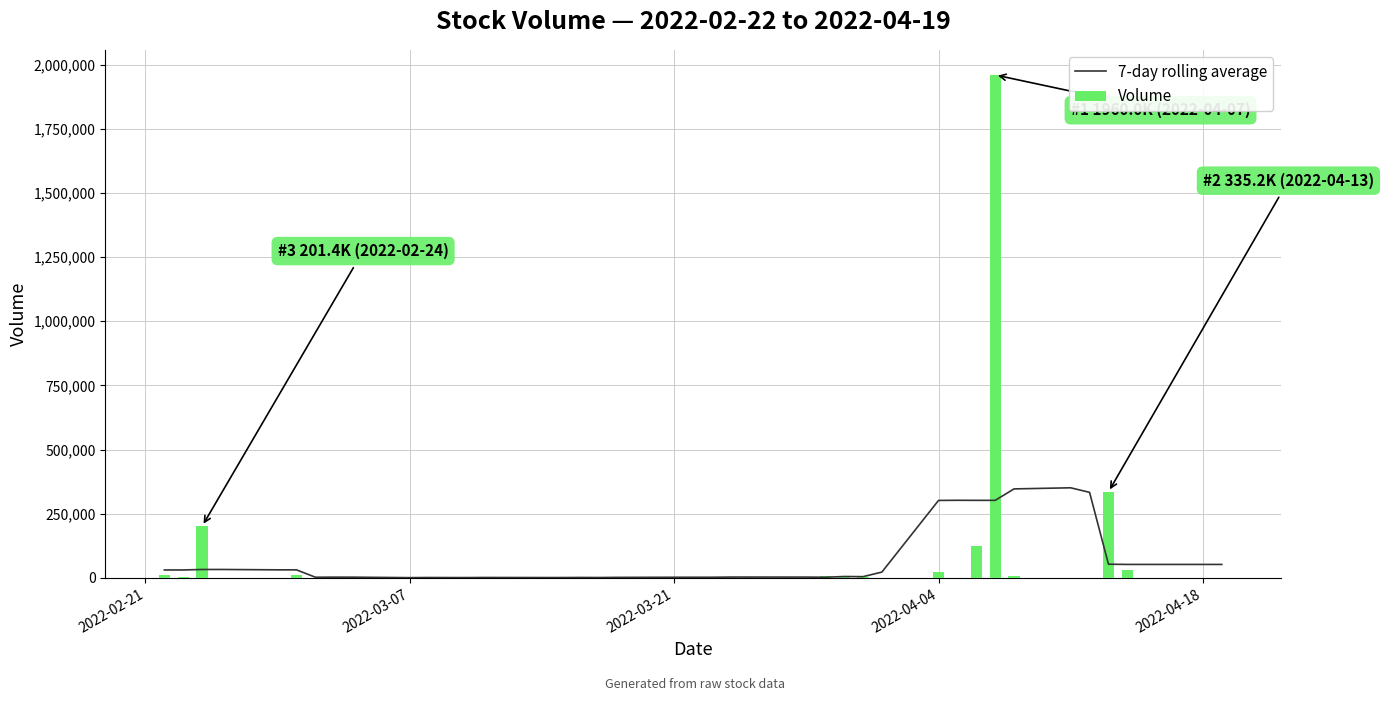

What is the sum of all Volume values?

2747400